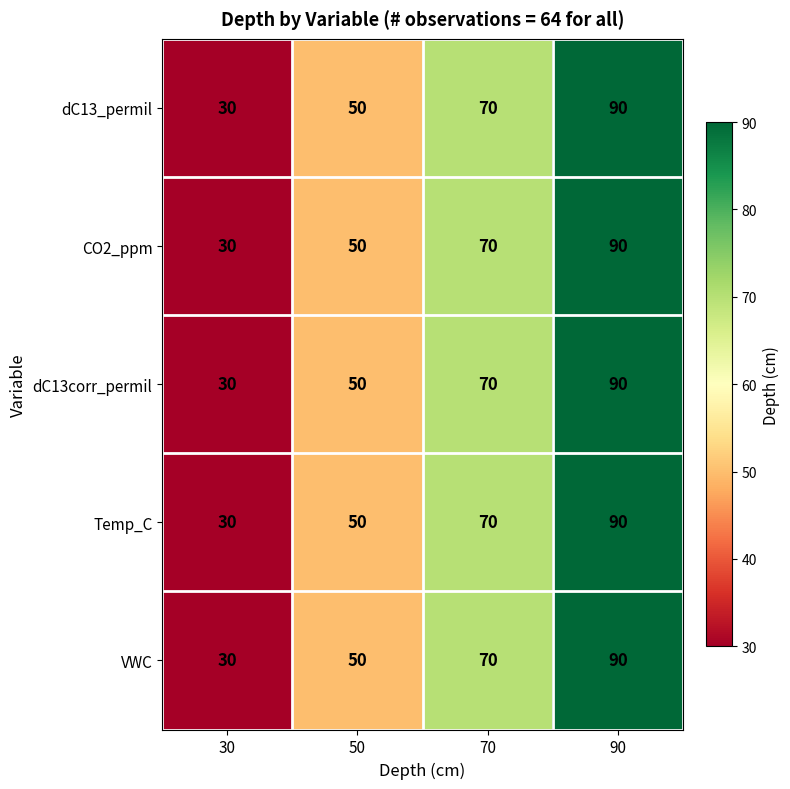

What is the difference between the maximum and minimum values in the dC13_permil series?

60